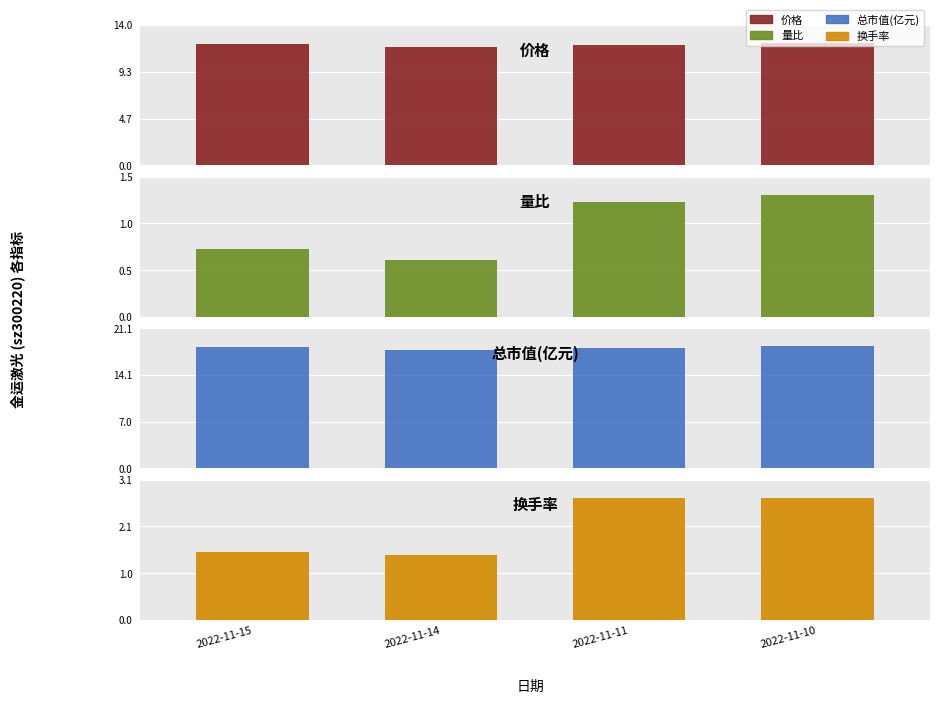

What is the maximum value shown in the chart?

18.4